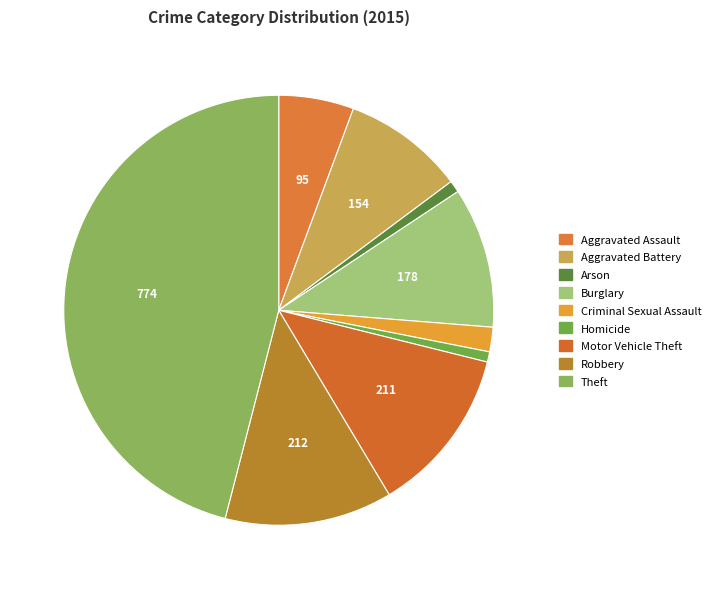

Which slice is the largest?

Theft